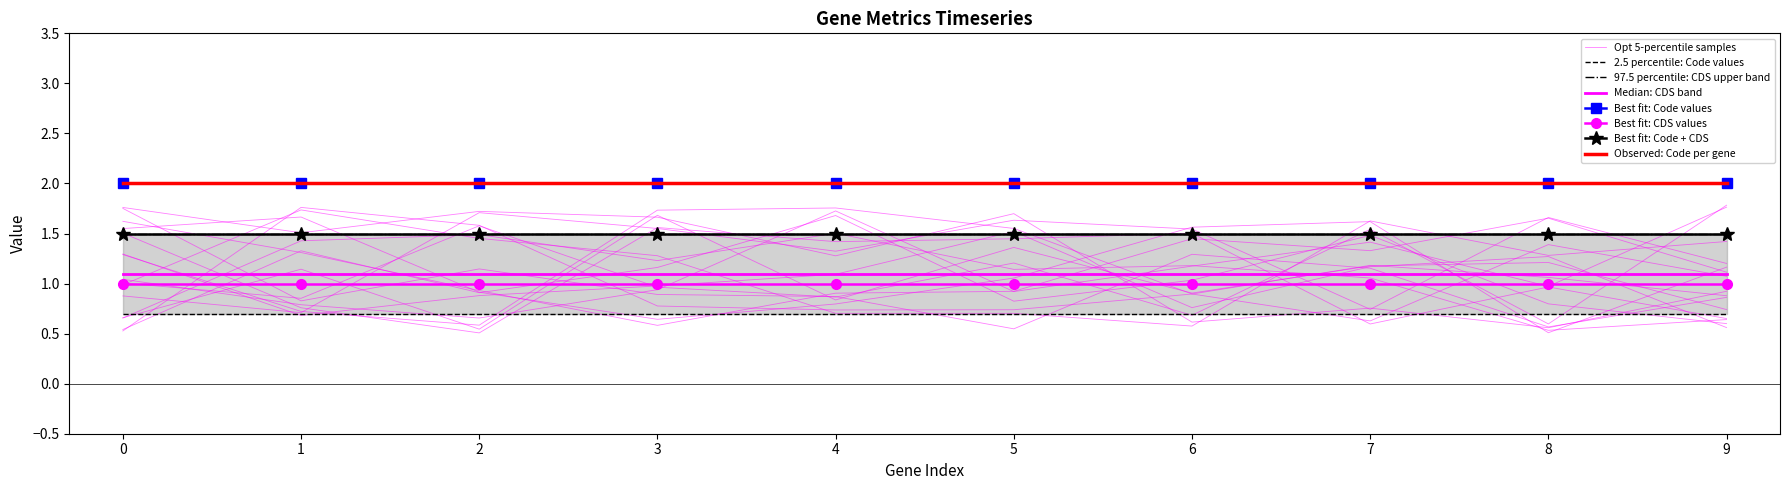

True or false: CDS has a value of 0 at YP_009685937.1.

False